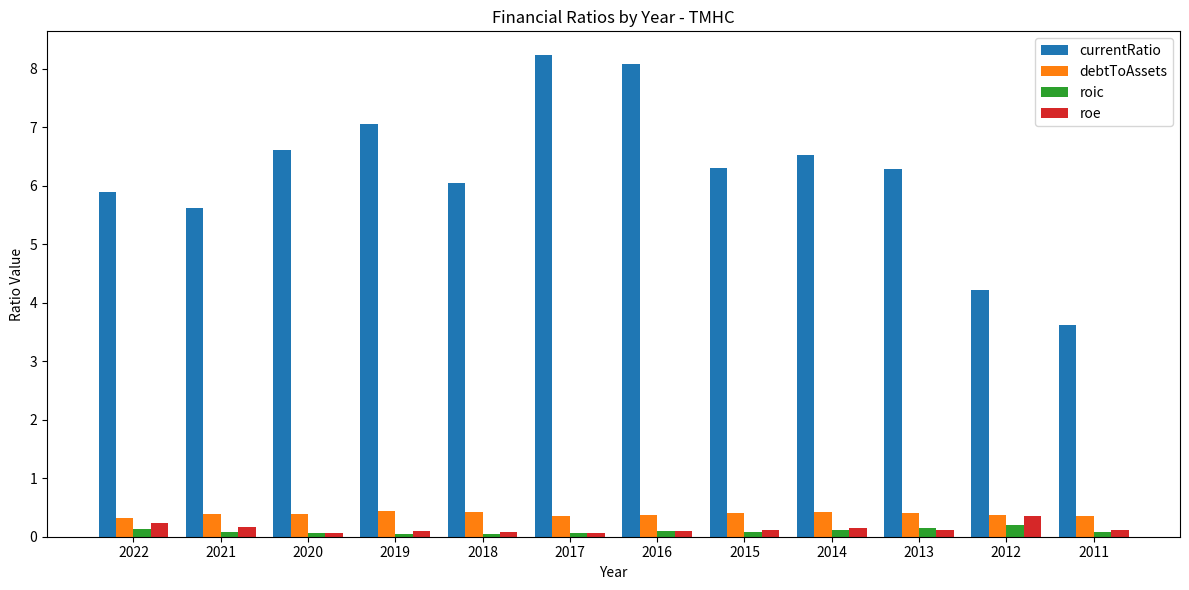

Which series has the largest total across all categories?

currentRatio